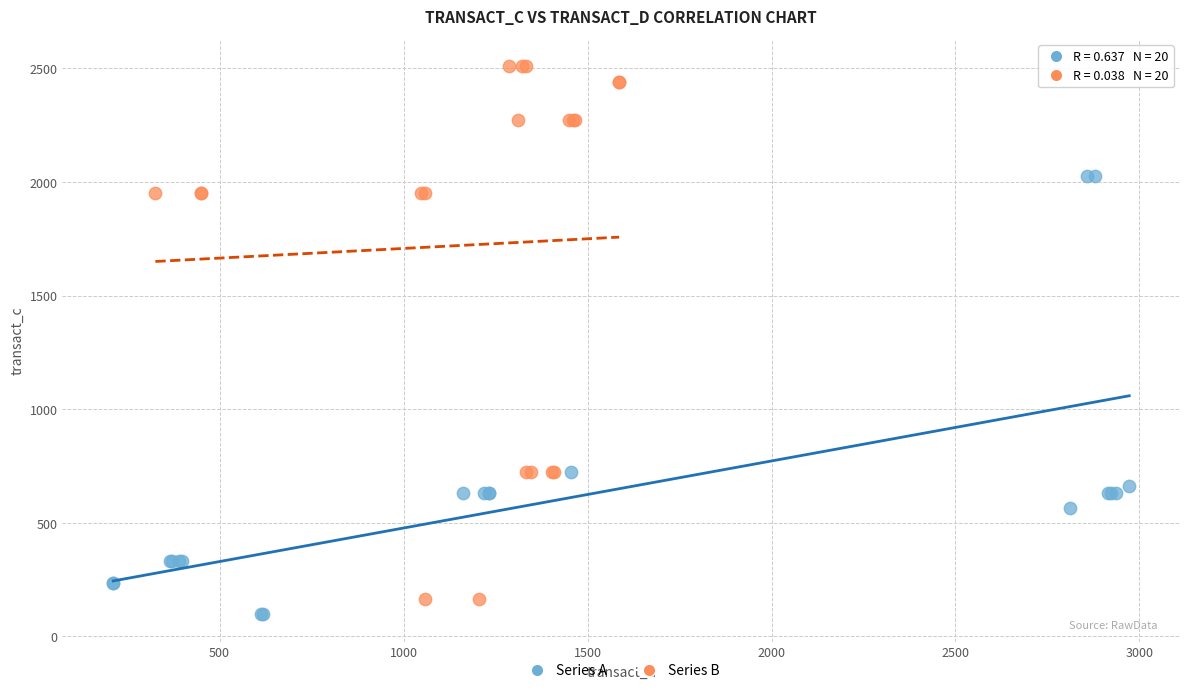

What are all the series names shown in the legend?

Series A, Series B